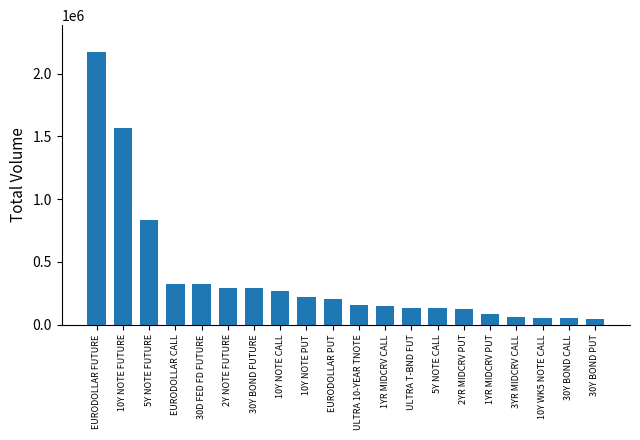

Where is the data nearest to the value 1106920?

5Y NOTE FUTURE